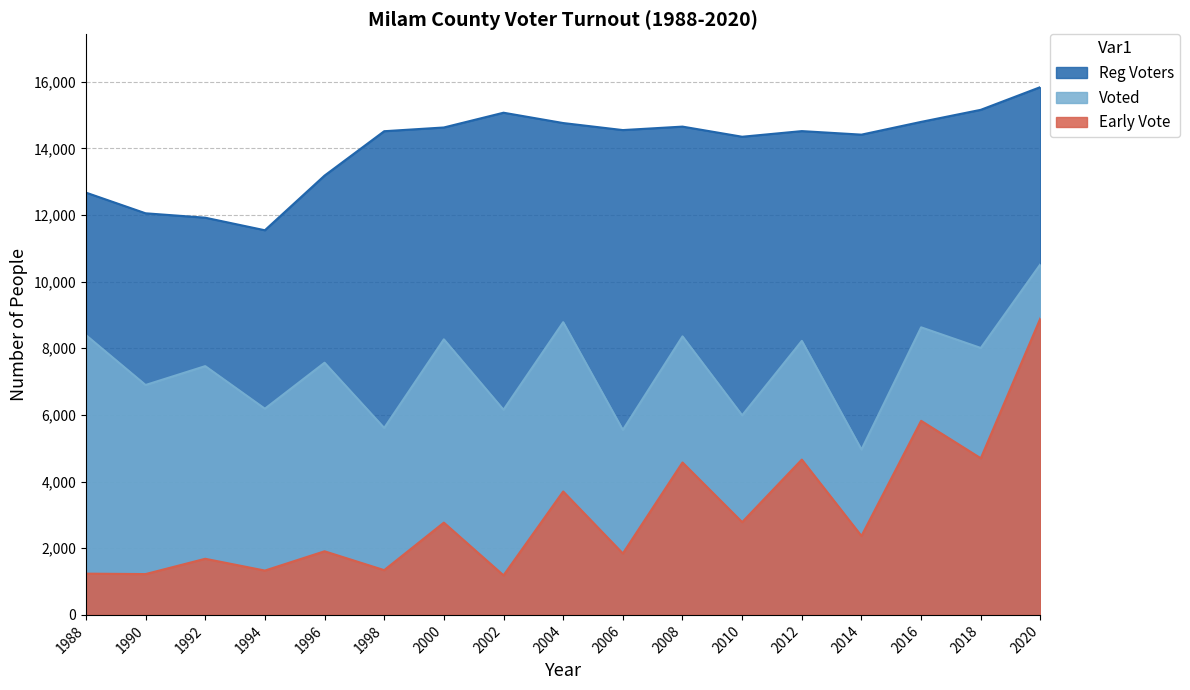

What is the difference between the second highest and minimum values in the Reg Voters series?

3614